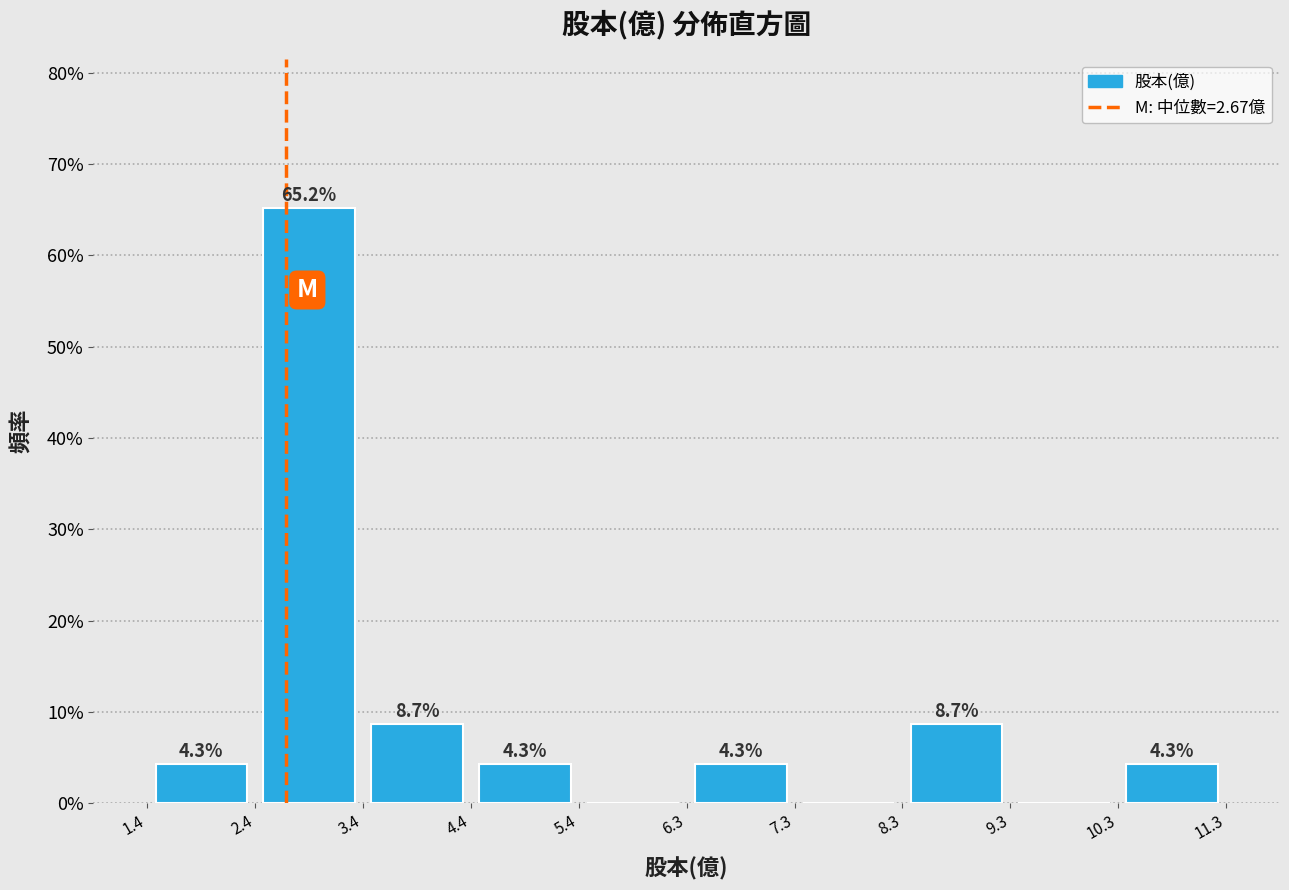

Over which range of the x-axis is the bar tallest?

2.4 to 3.4